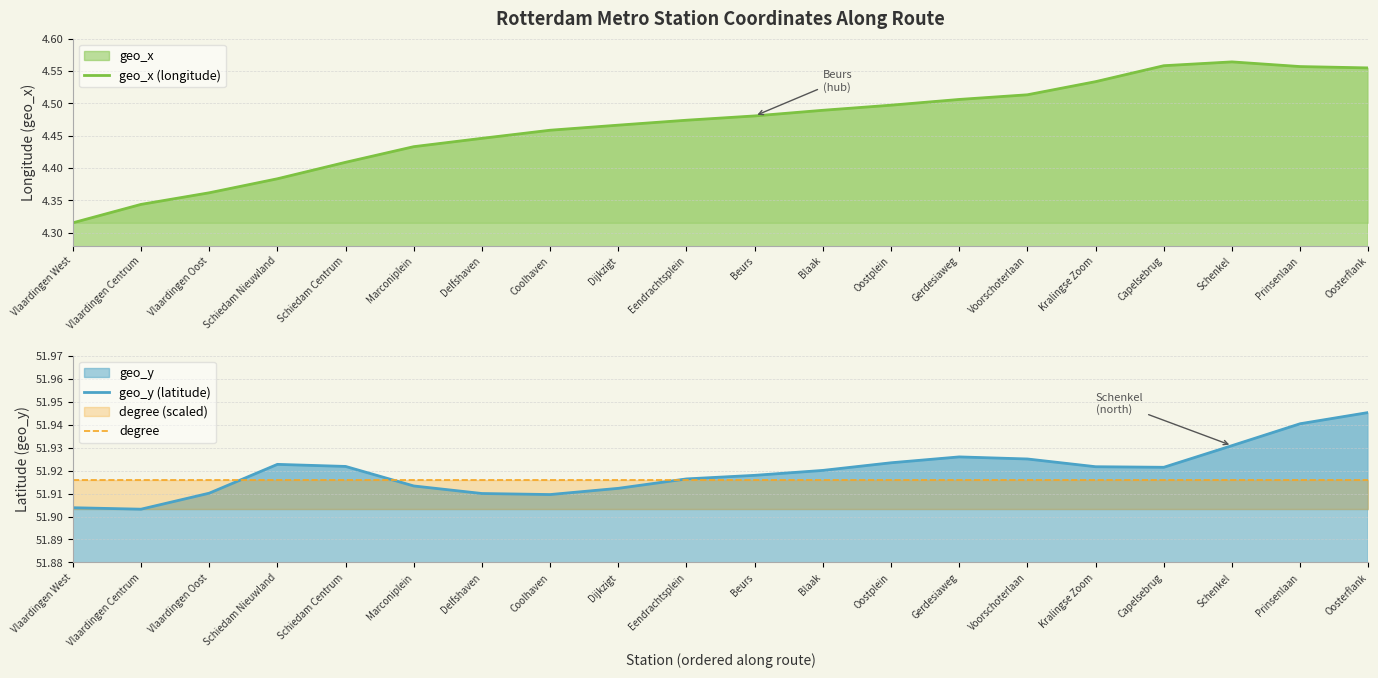

The degree series shows 51.9 at Schiedam Nieuwland. True or false?

True